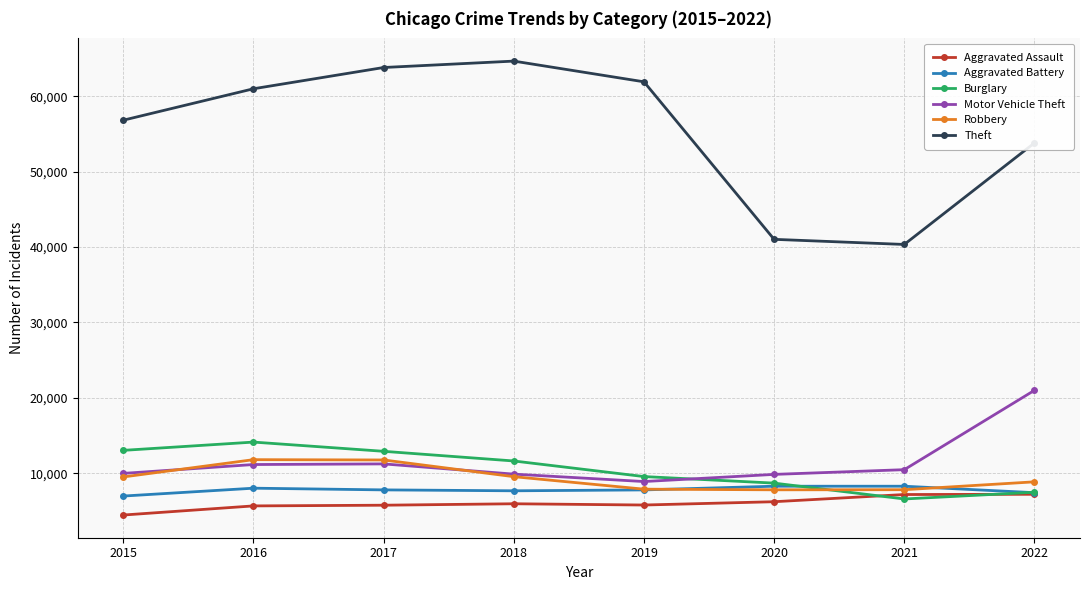

What is the sum of the Burglary values at 2021 and 2015?

19600